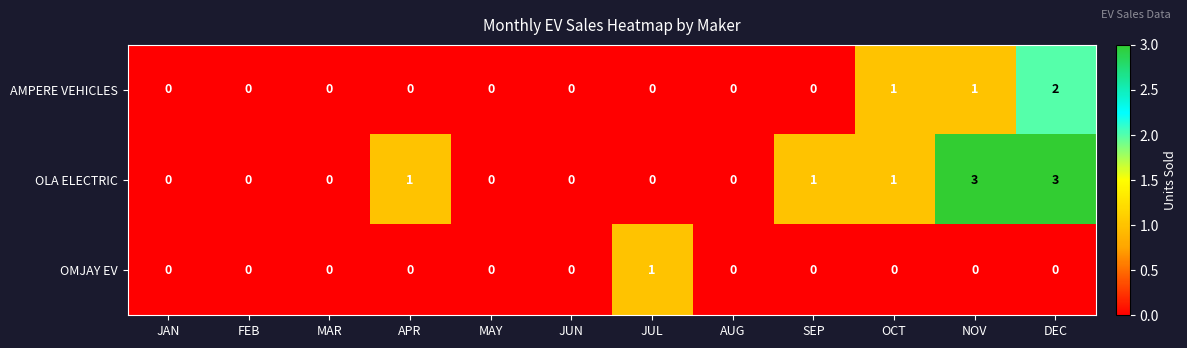

List the series in order of their peak value, lowest first.

OMJAY EV, AMPERE VEHICLES, OLA ELECTRIC